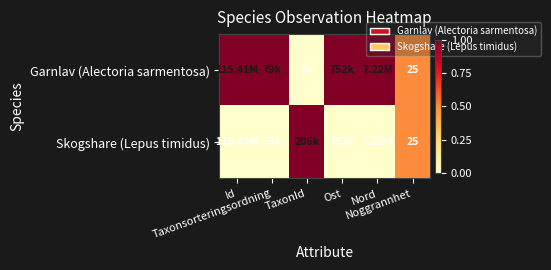

The Skogshare (Lepus timidus) series shows 0.0 at Id. True or false?

True